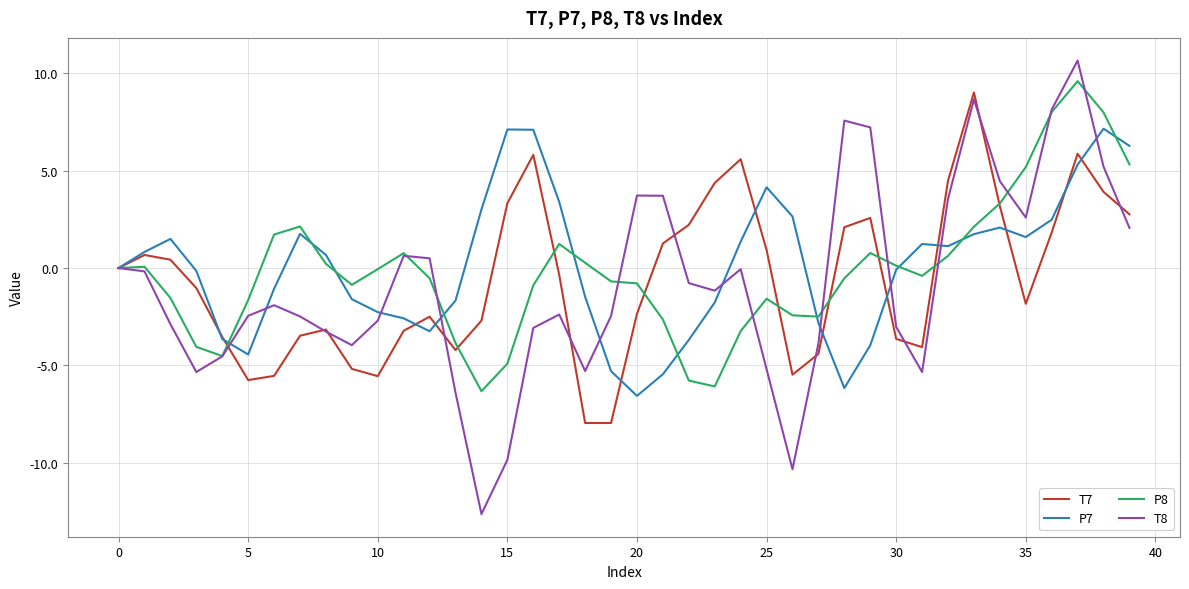

What is the maximum value for P8?

9.6